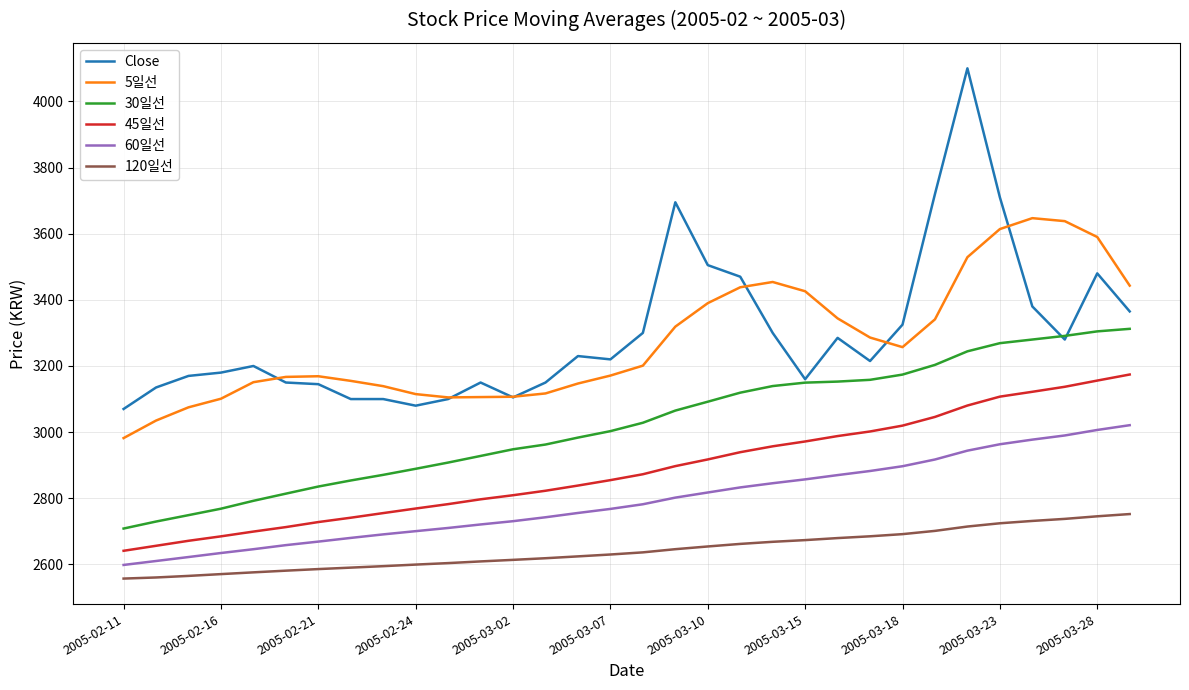

What is the difference between the maximum and second lowest values in the 60일선 series?

410.7